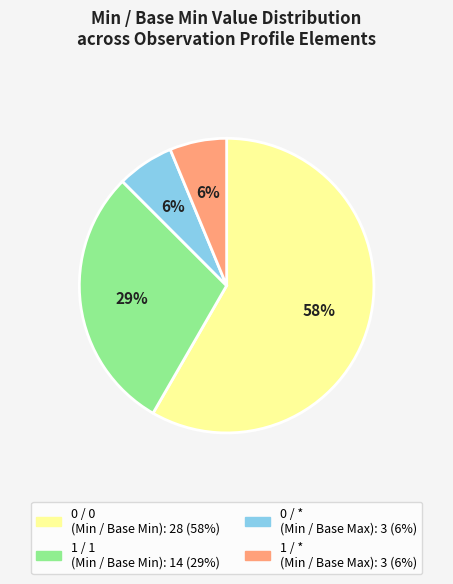

Is there any slice that represents more than half of the pie?

Yes